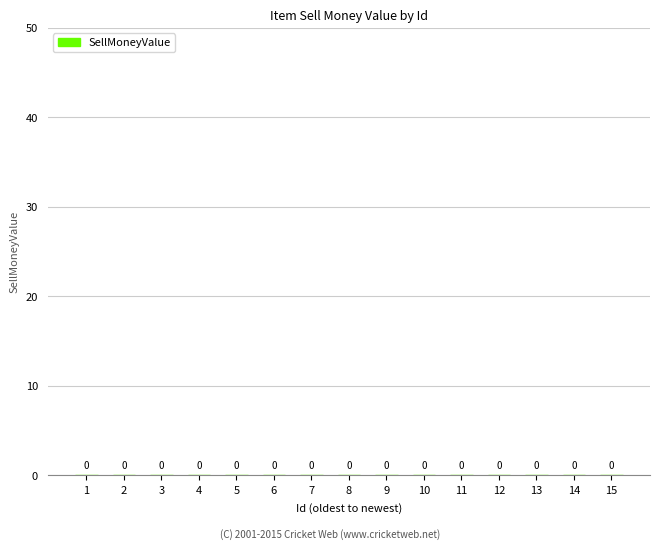

Which label corresponds to the smallest value in the chart?

1